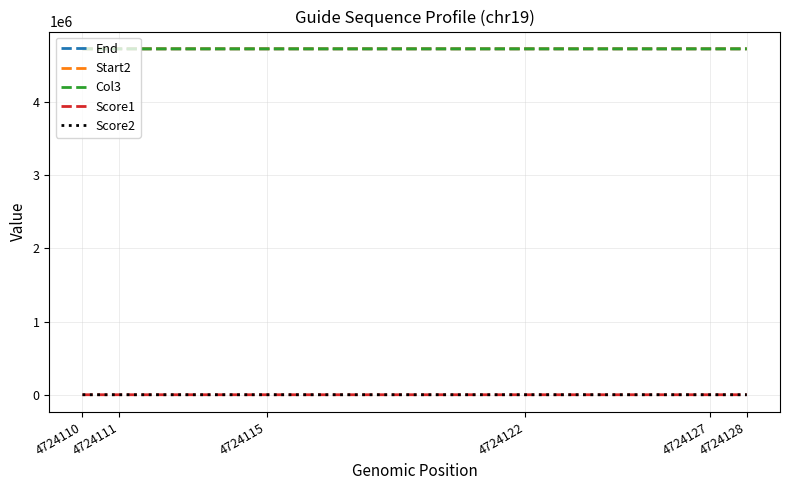

Is it true that Col3 equals 6737321 at 4724122?

False